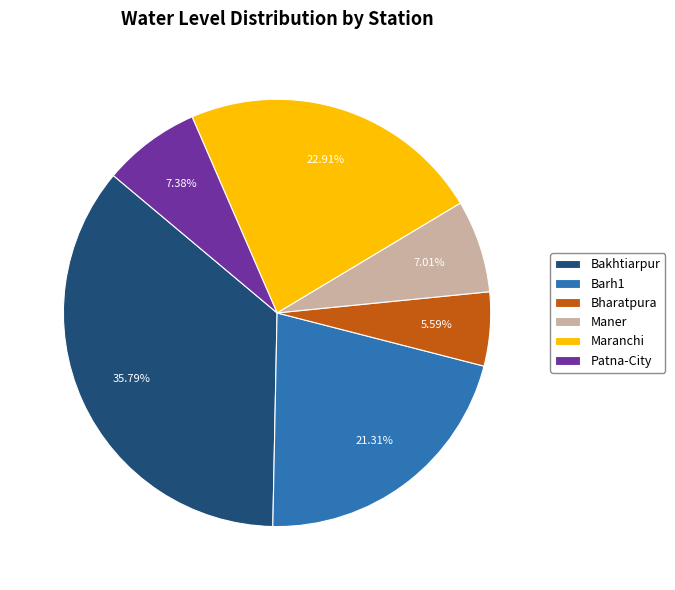

What is the largest slice in the pie chart?

Bakhtiarpur